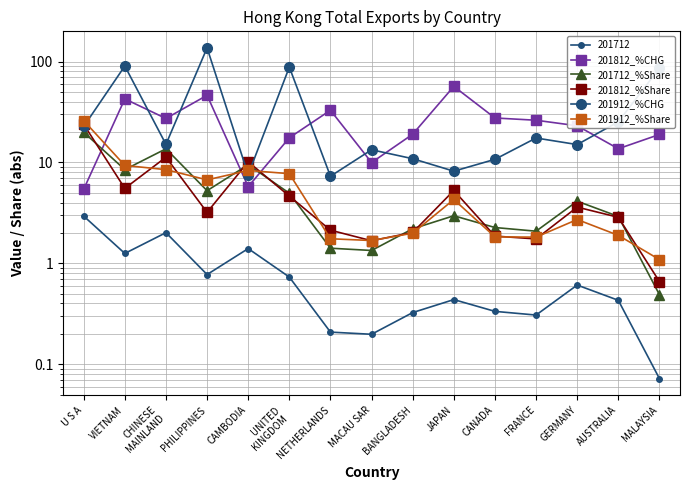

Rank the series at PHILIPPINES from highest to lowest value.

201912_%CHG, 201812_%CHG, 201912_%Share, 201712_%Share, 201812_%Share